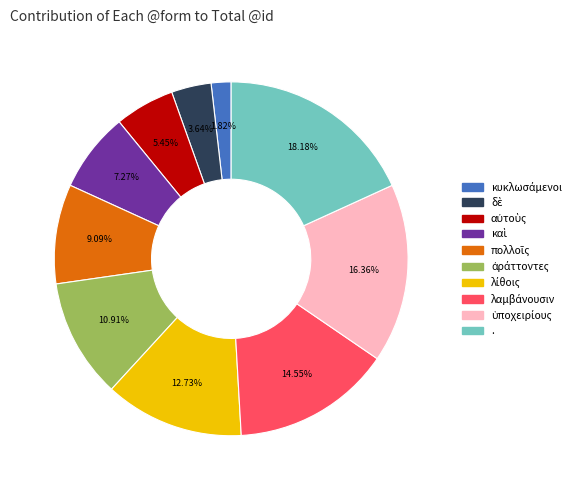

Is there any slice that represents more than half of the pie?

No